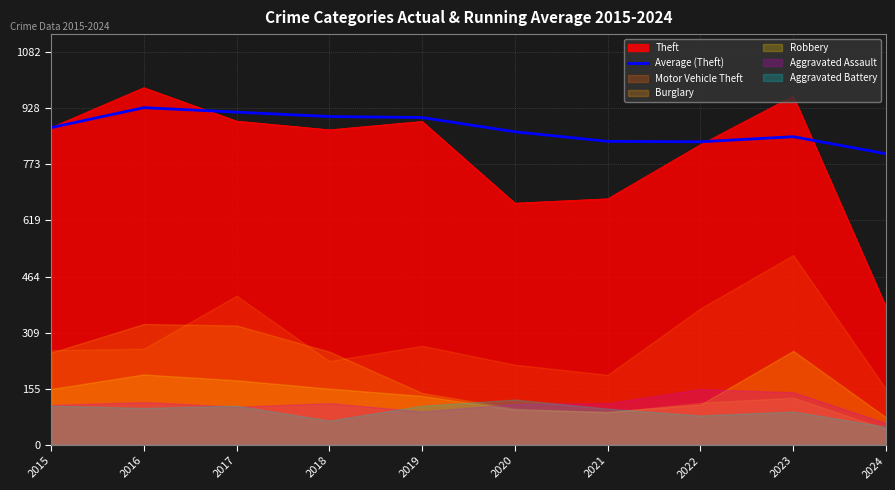

True or false: the data has more than 1 interior local peaks.

True